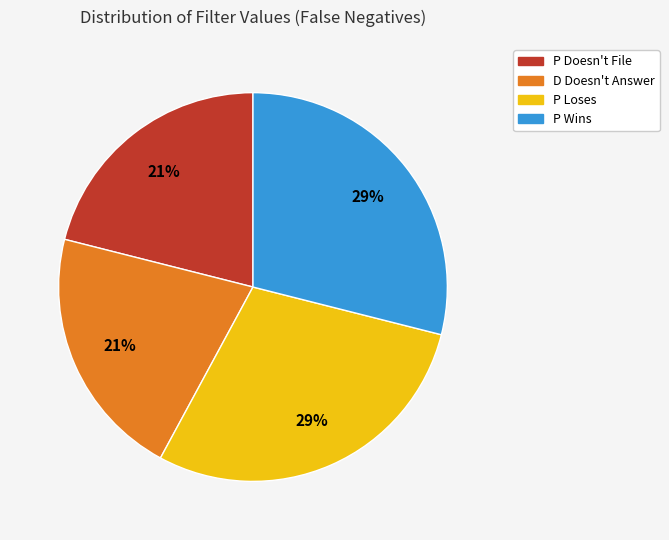

To the nearest percent, what is the difference between the largest and smallest slice percentages?

8%